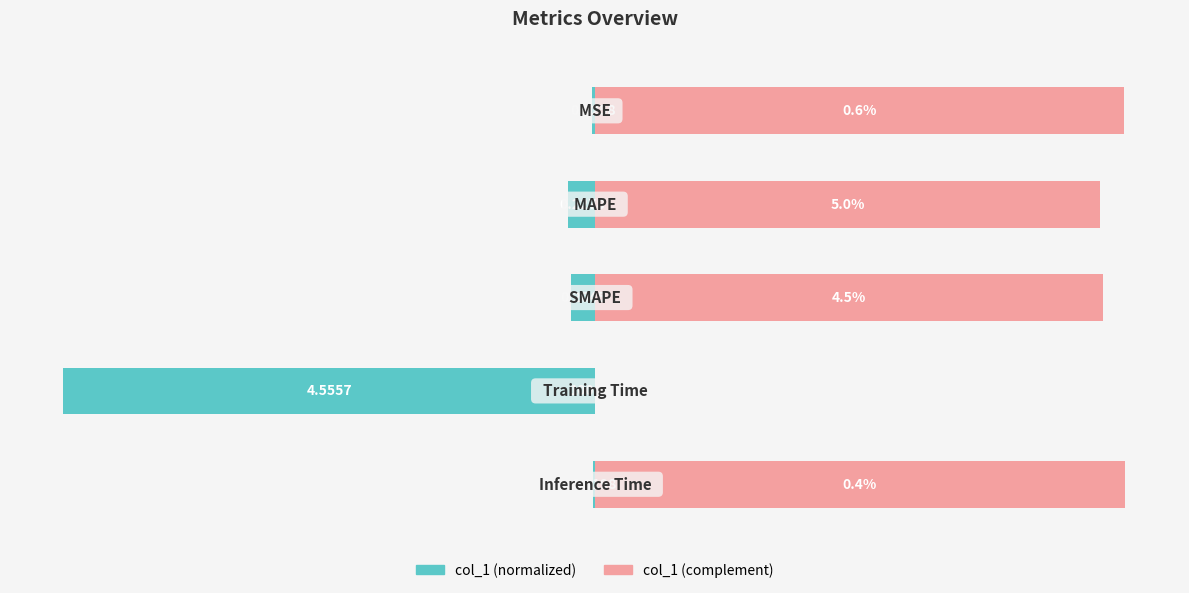

What is the difference between the maximum and second lowest values in the col_1 (right) series?

4.6